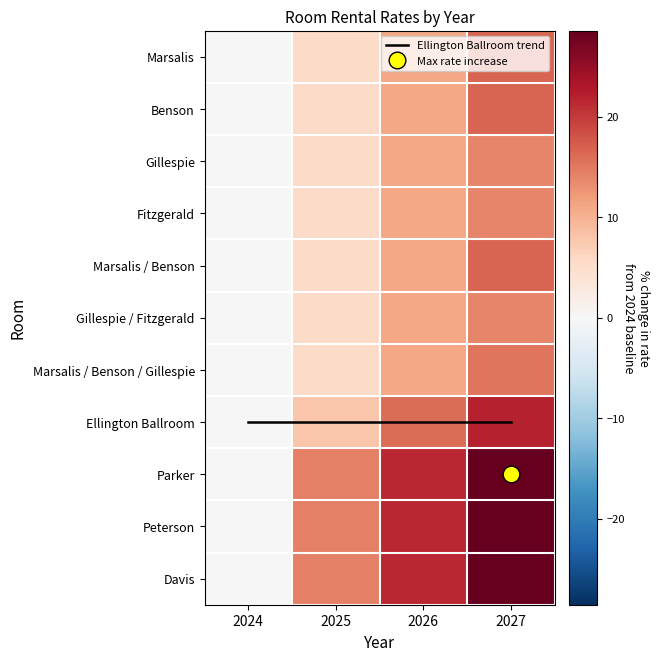

At which label does Marsalis first exceed 11?

2026